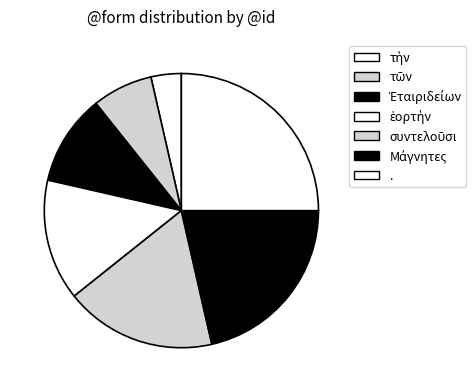

What is the smallest slice in the pie chart?

τὴν